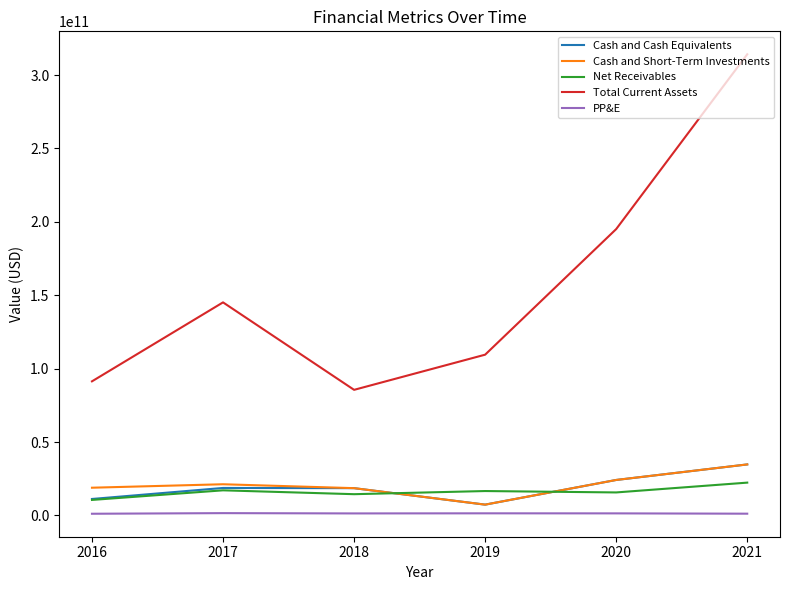

Which series changed the most between 2017 and 2021?

Total Current Assets